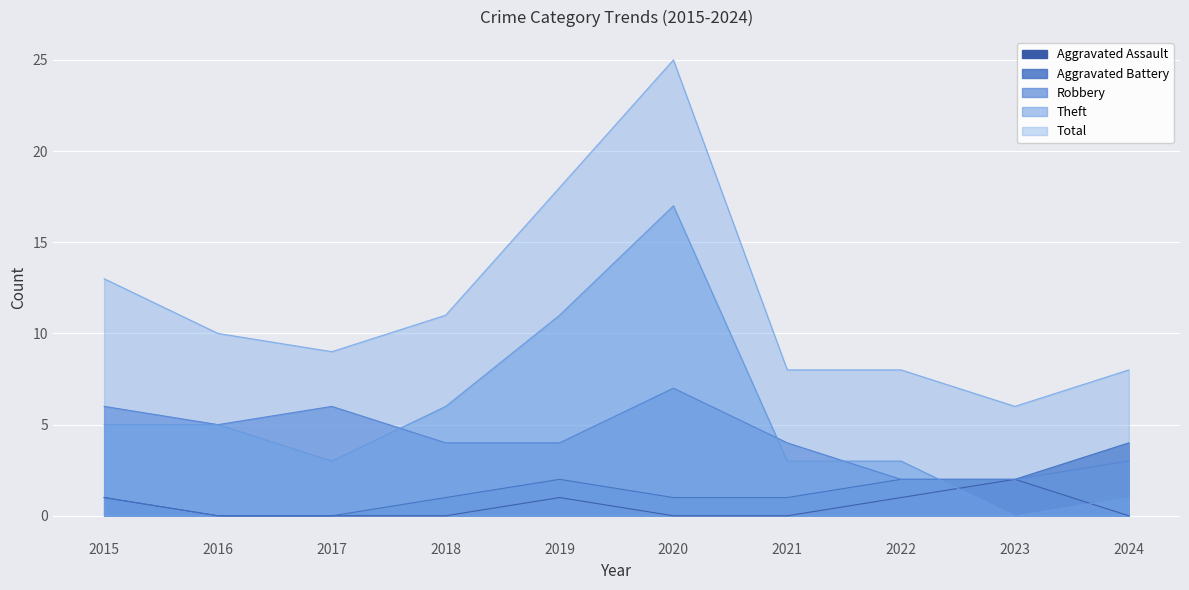

What is the difference between the maximum and minimum values in the Robbery series?

5